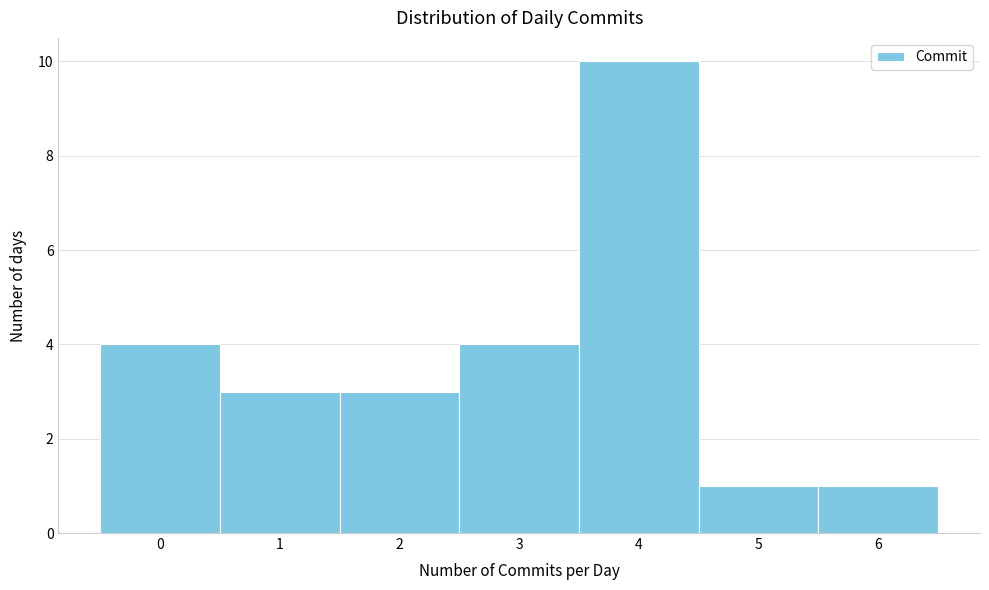

Reading left to right, transcribe this chart: for each bar, give the range it covers on the x-axis and its height. The values are not printed on the chart, so give them approximately, as read against the axis.

-0.5 to 0.5: 4
0.5 to 1.5: 3
1.5 to 2.5: 3
2.5 to 3.5: 4
3.5 to 4.5: 10
4.5 to 5.5: 1
5.5 to 6.5: 1